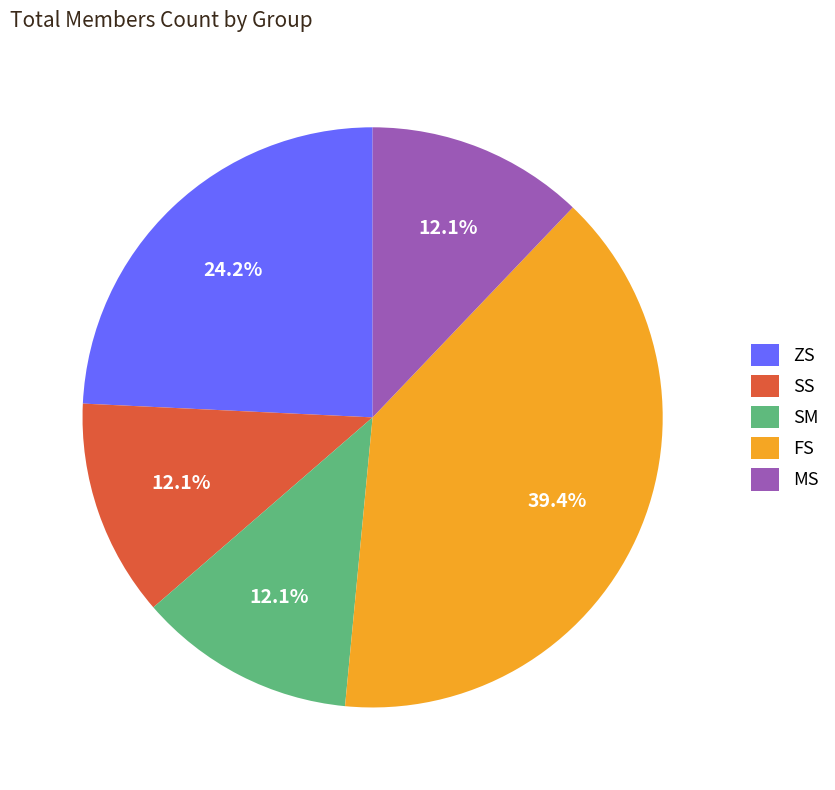

Is there a majority slice in this chart?

No